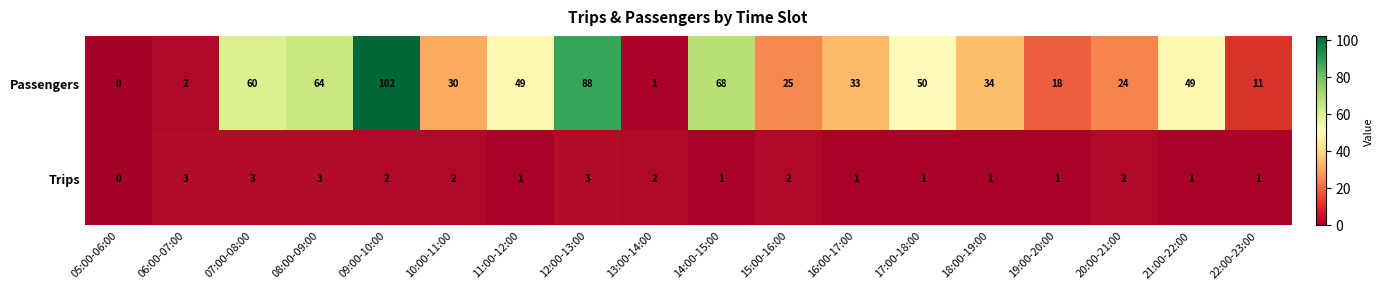

Is it true that Trips equals 3 at 13:00-14:00?

False